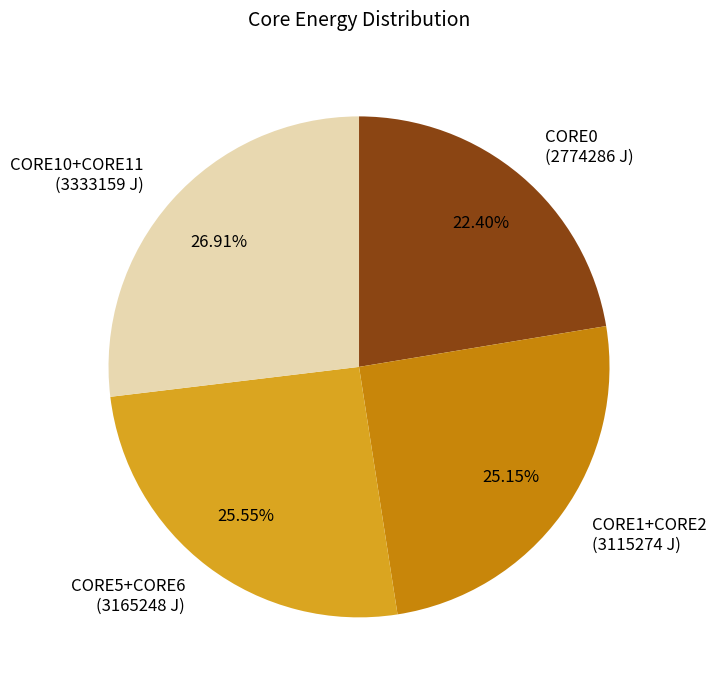

Combined, do CORE5+CORE6 and CORE1+CORE2 account for over 50%?

Yes